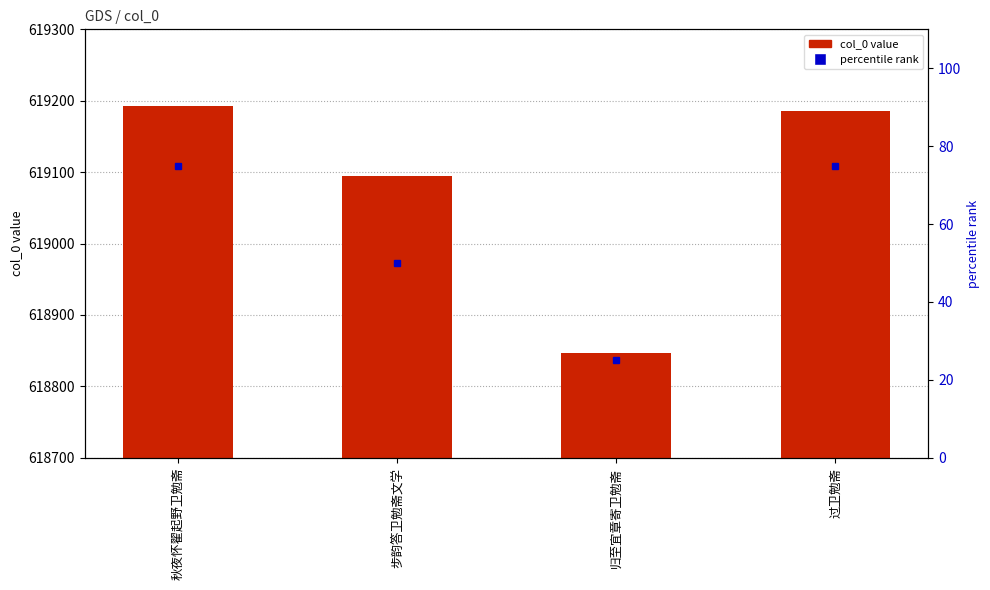

Between 过卫勉斋 and 归至宜章寄卫勉斋, which is larger?

过卫勉斋